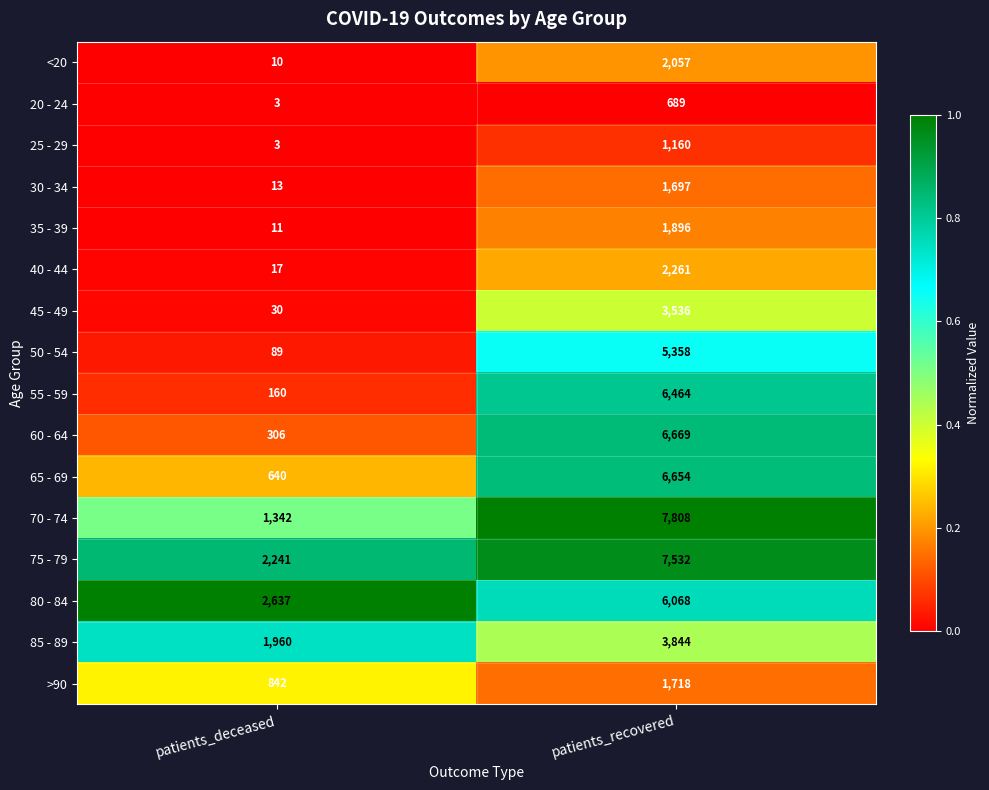

At which category does the chart reach its peak across all series?

patients_recovered